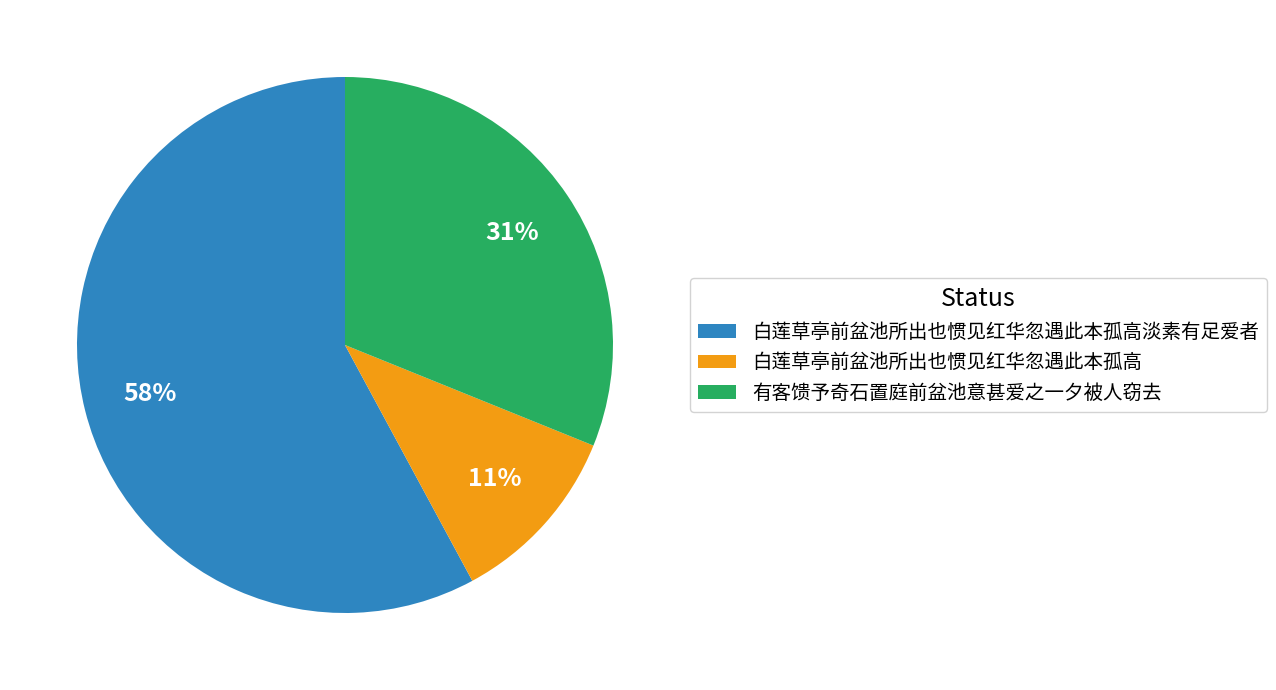

Which category accounts for the majority?

白莲草亭前盆池所出也惯见红华忽遇此本孤高淡素有足爱者